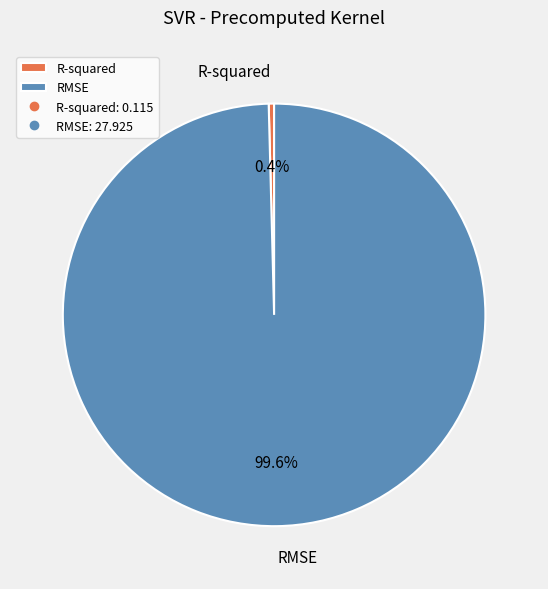

How many slices are in this pie chart?

2